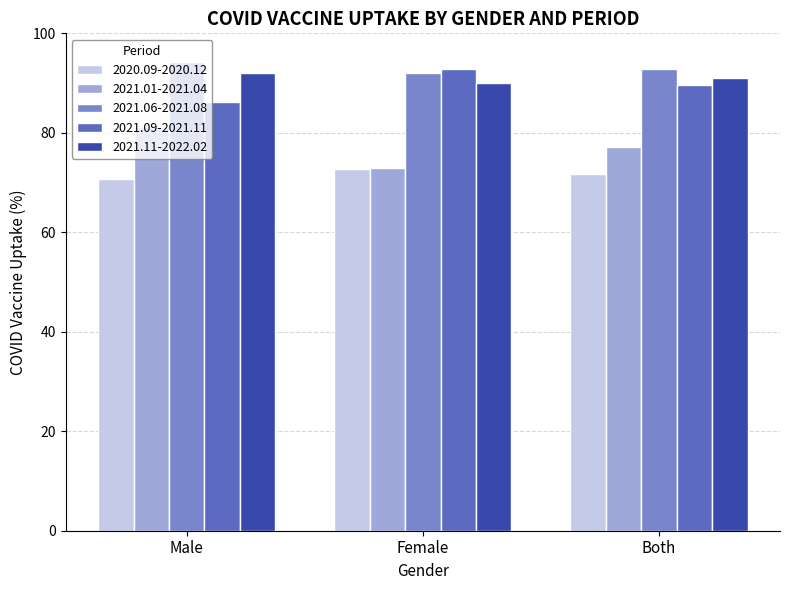

What is the sum of all 2021.09-2021.11 values?

268.7